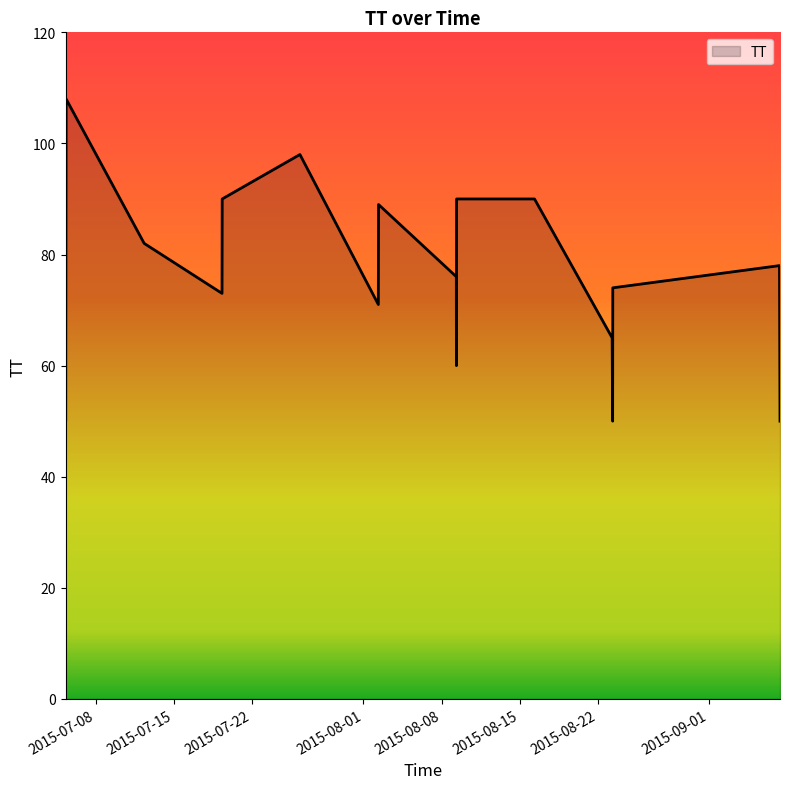

What is the greatest value displayed?

108